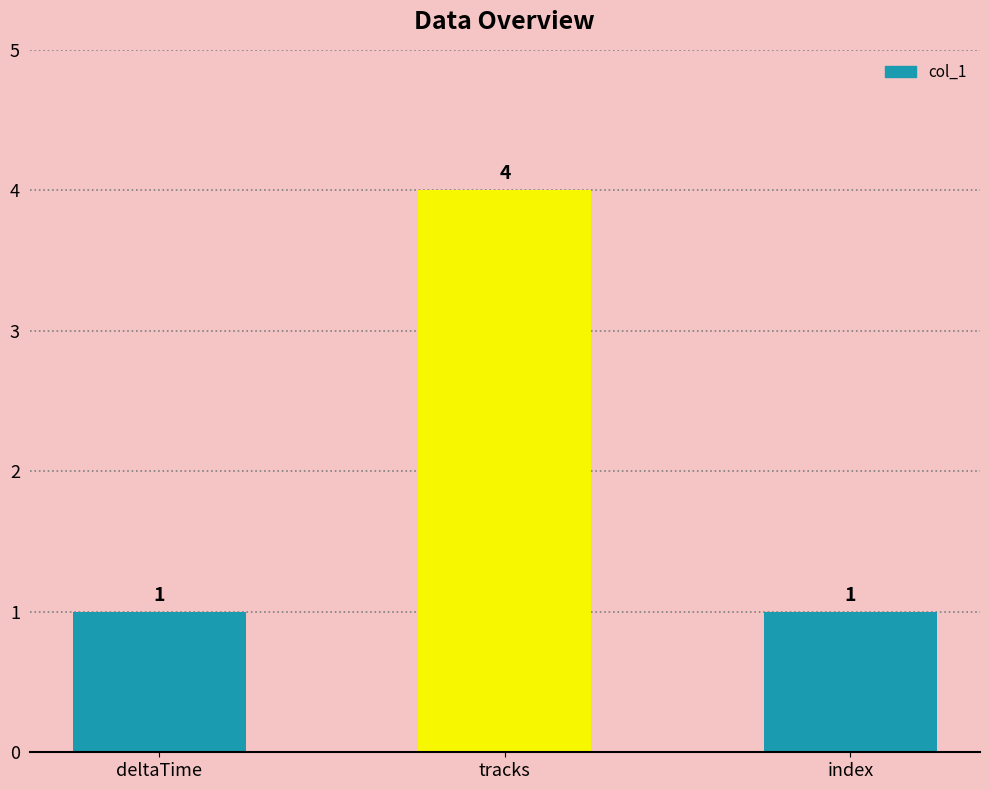

What is the maximum value shown in the chart?

4